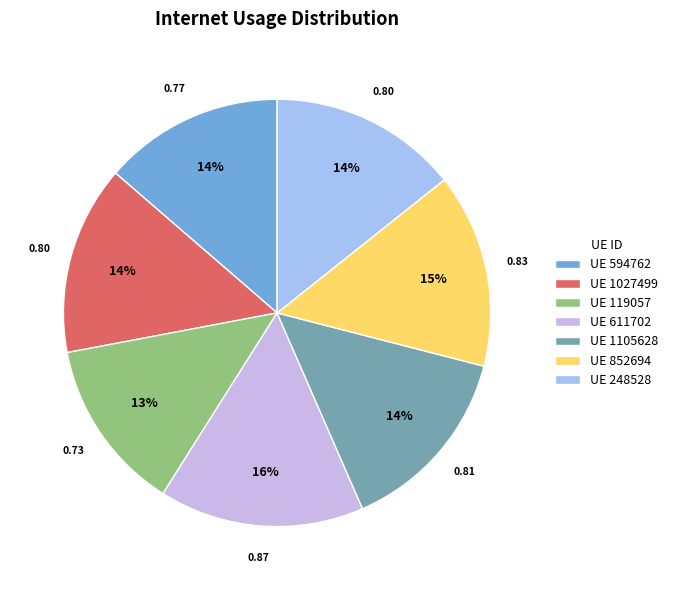

Do UE 248528 and UE 119057 together represent more than half of the pie?

No